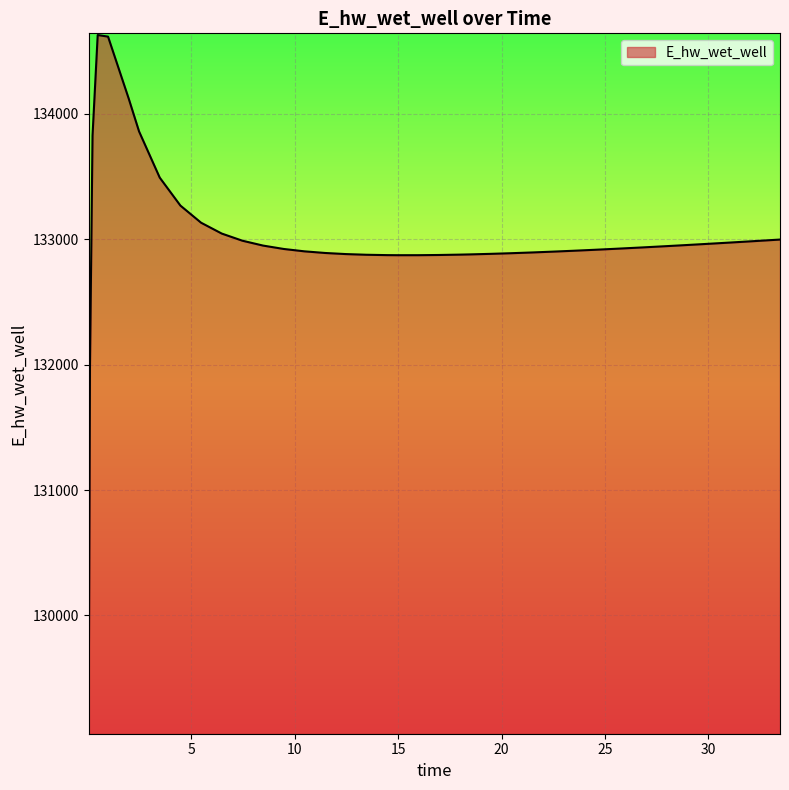

What is the minimum value shown in the chart?

129070.3